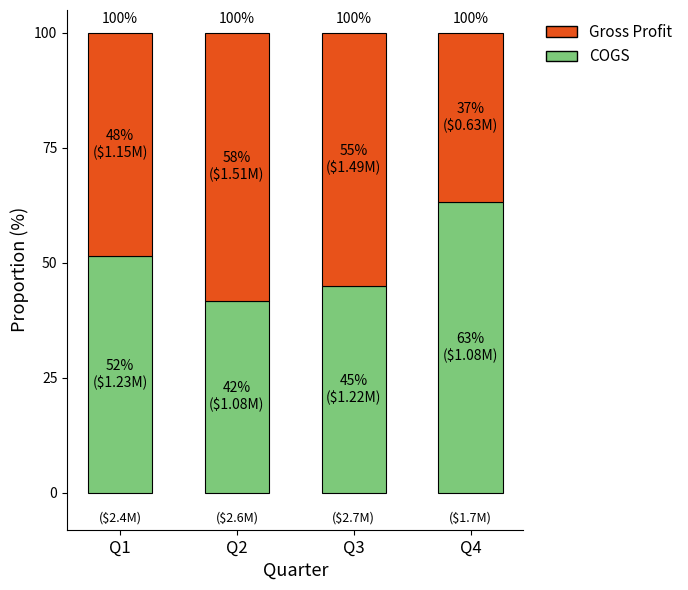

Are the bars grouped side by side (vs. stacked)?

No